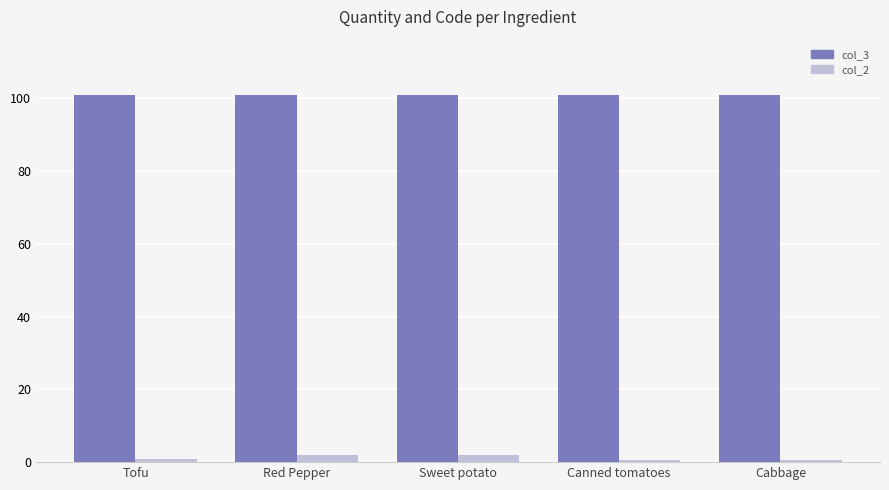

Which series has the largest total across all categories?

col_3